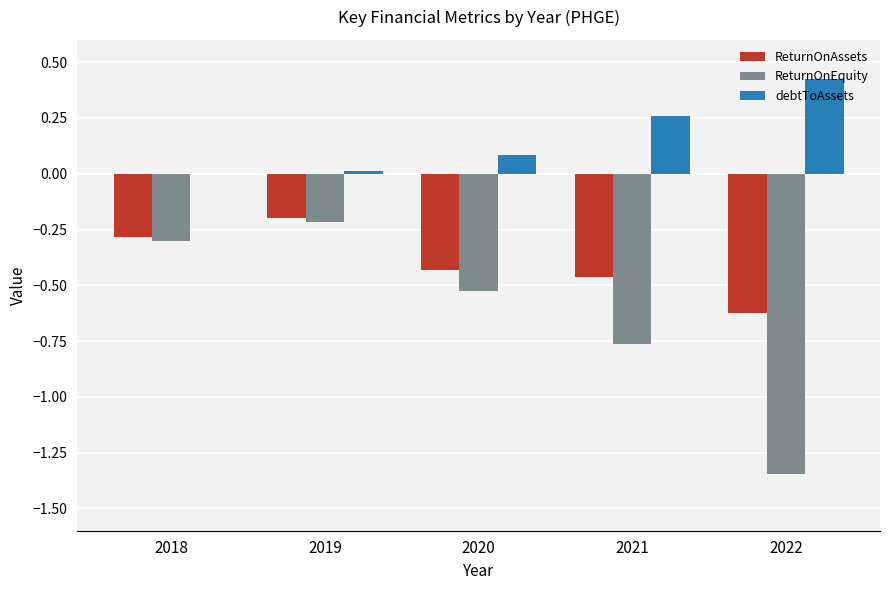

Is the value of ReturnOnEquity at 2020 greater than the value of ReturnOnAssets at 2018?

No